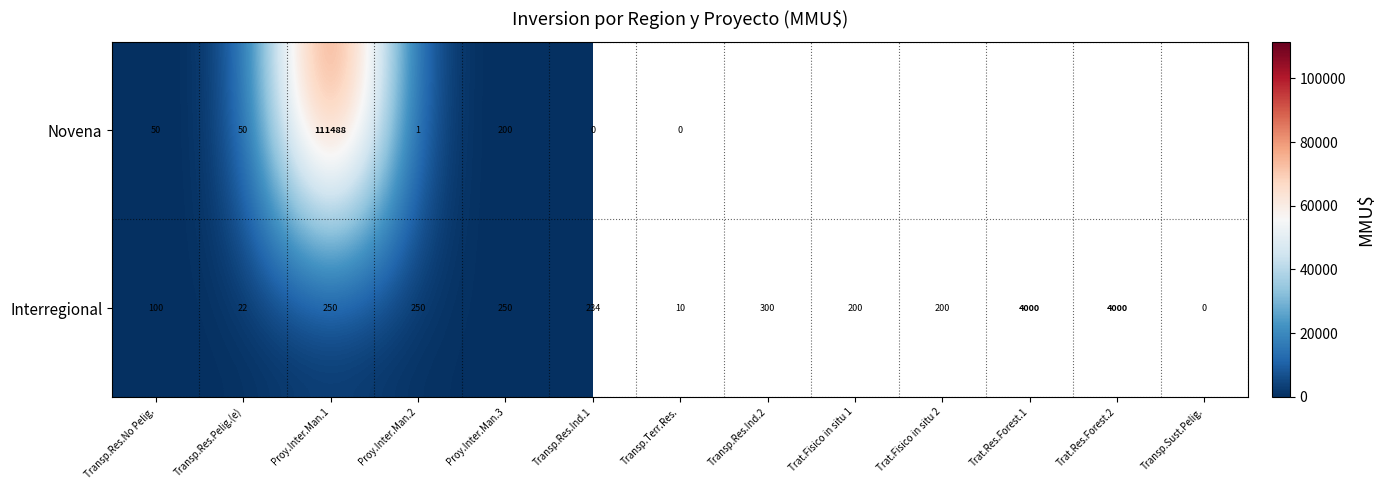

What is the sum of the Interregional values at Proy.Inter.Man.2 and Proy.Inter.Man.1?

500